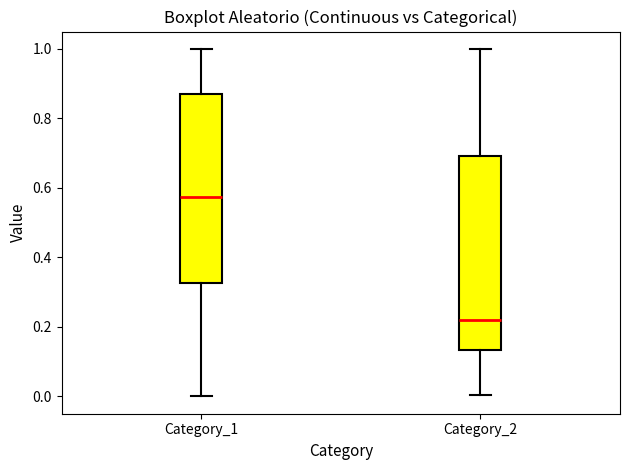

Which box has the lowest median line?

Category_2